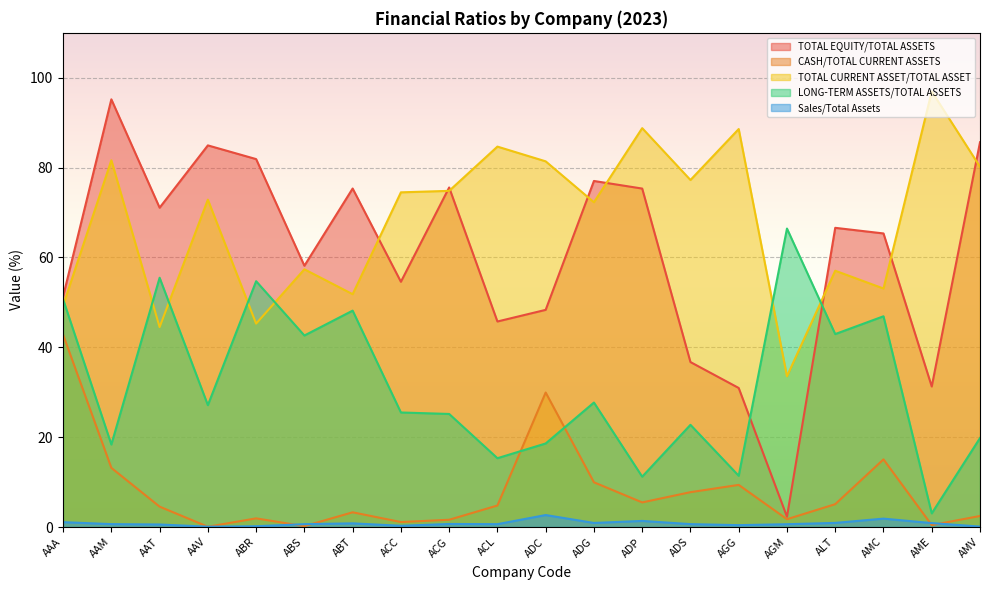

At which category does TOTAL EQUITY/TOTAL ASSETS reach its first local valley?

AAT